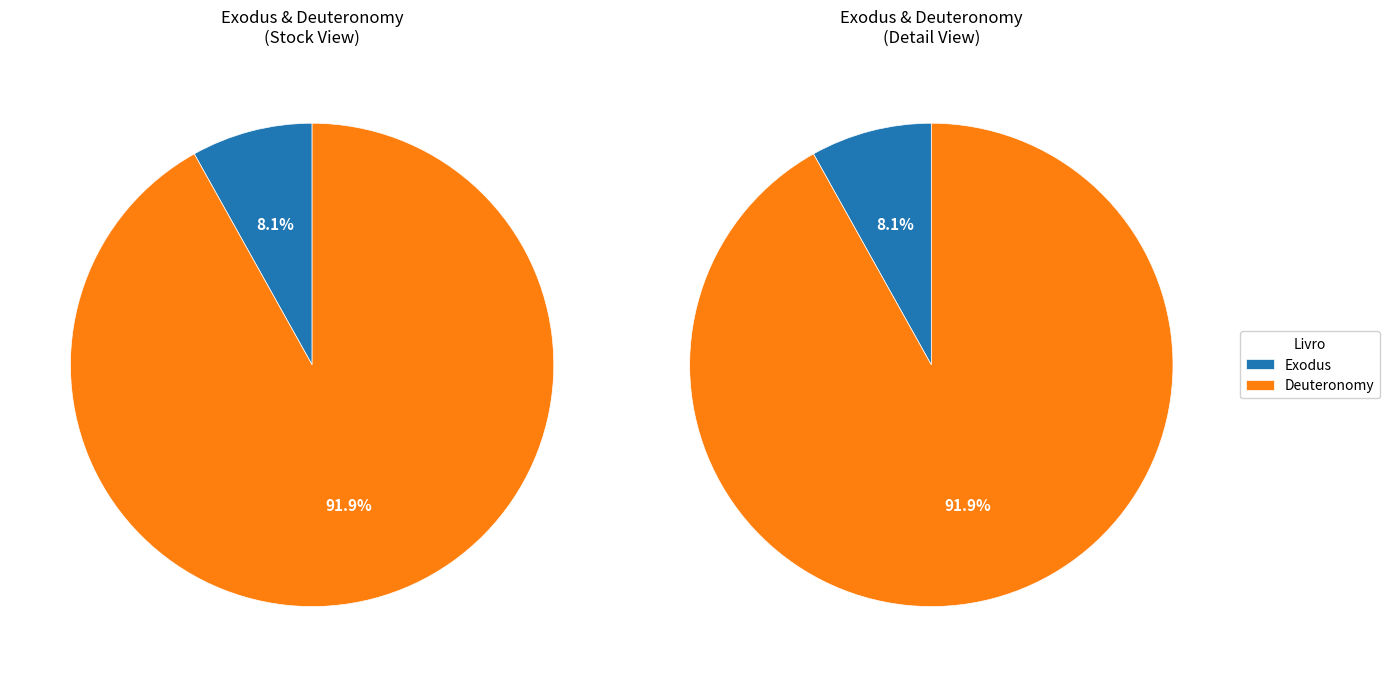

Does Deuteronomy account for over 50% of the chart?

Yes